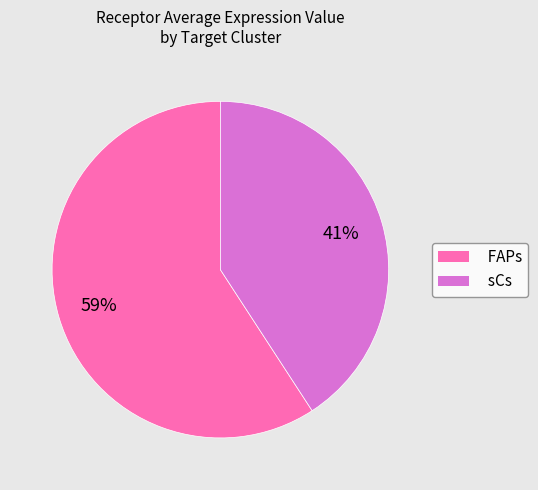

How many slices are in this pie chart?

2